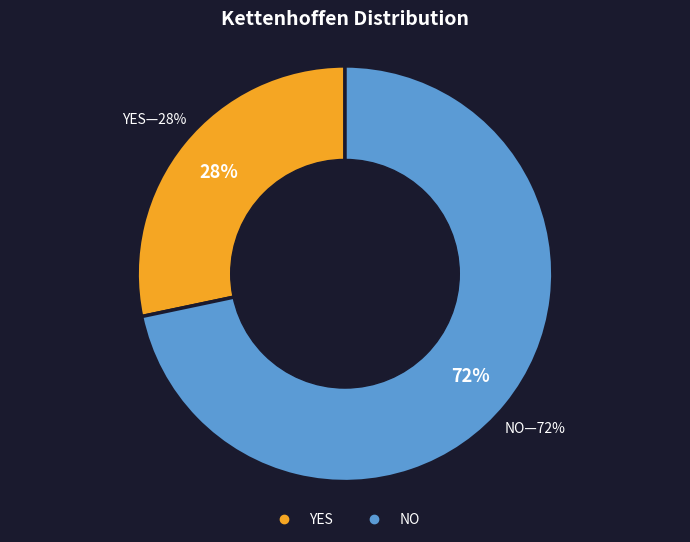

Rank the categories by value from lowest to highest.

YES, NO